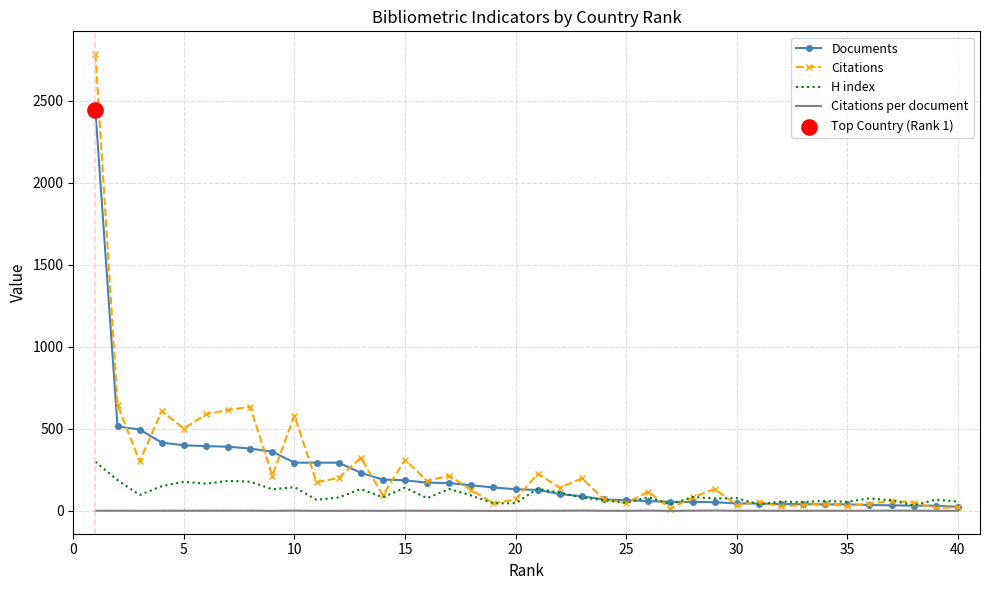

List the series in order of their peak value, lowest first.

Citations per document, H index, Documents, Citations